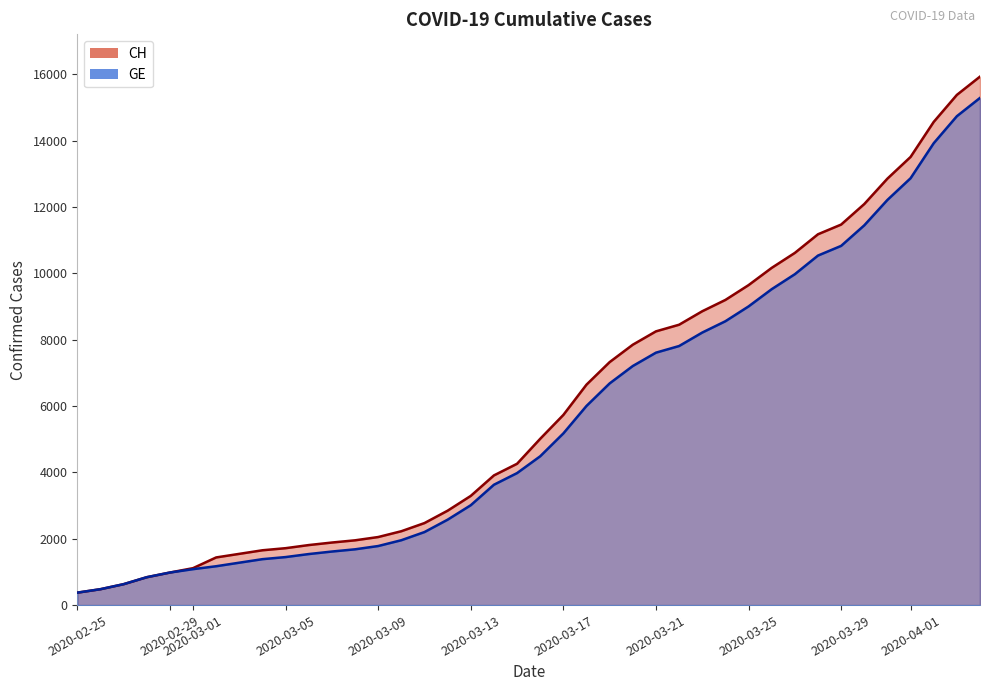

What is the maximum value shown in the chart?

15926